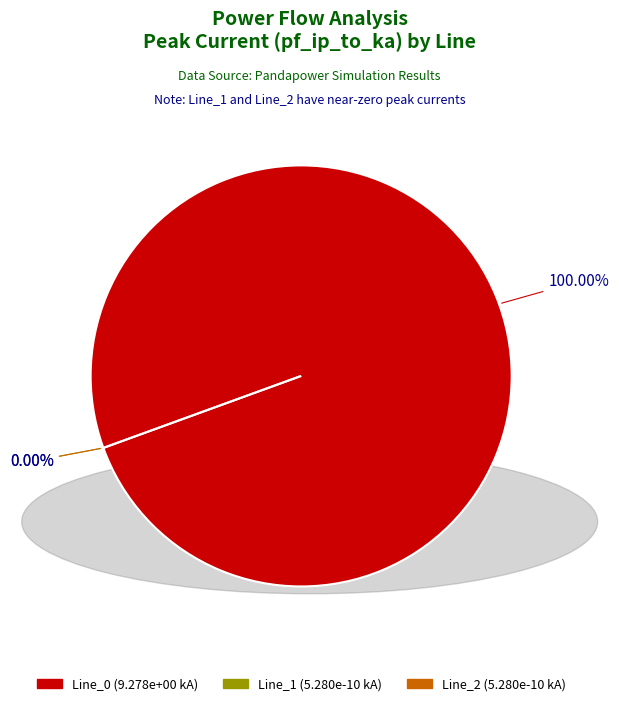

What portion of the pie excludes Line_2?

100.0%